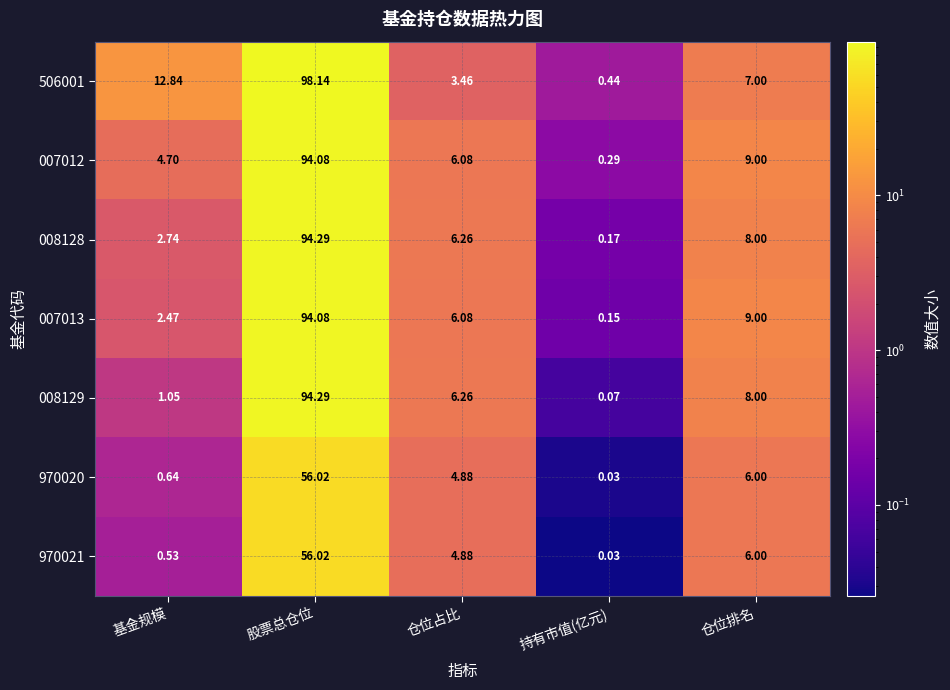

What is the total value across all series at 持有市值(亿元)?

1.2